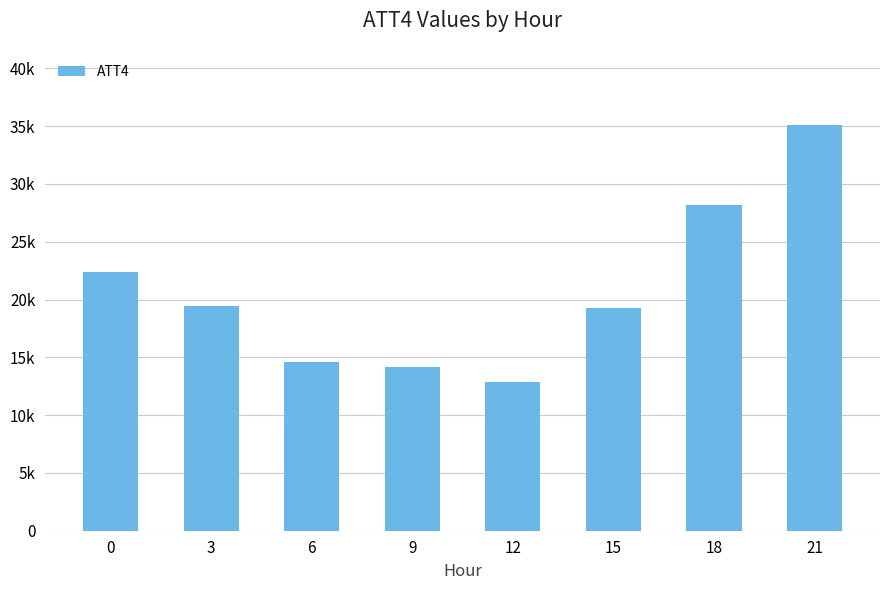

The value at 21 is 16129. True or false?

False